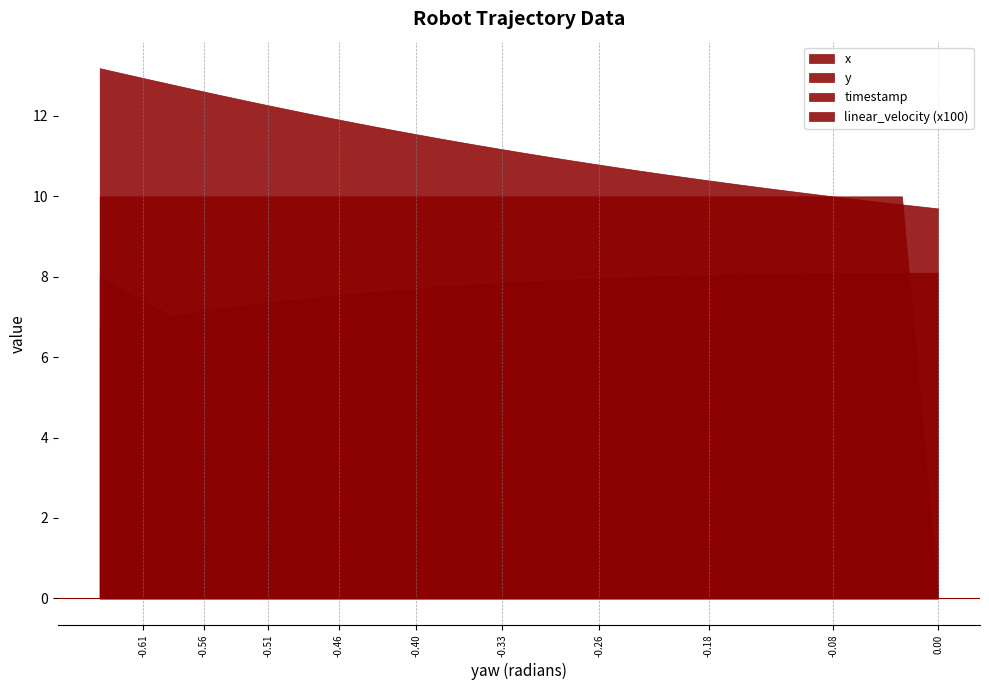

At how many categories does at least one series exceed 6?

40